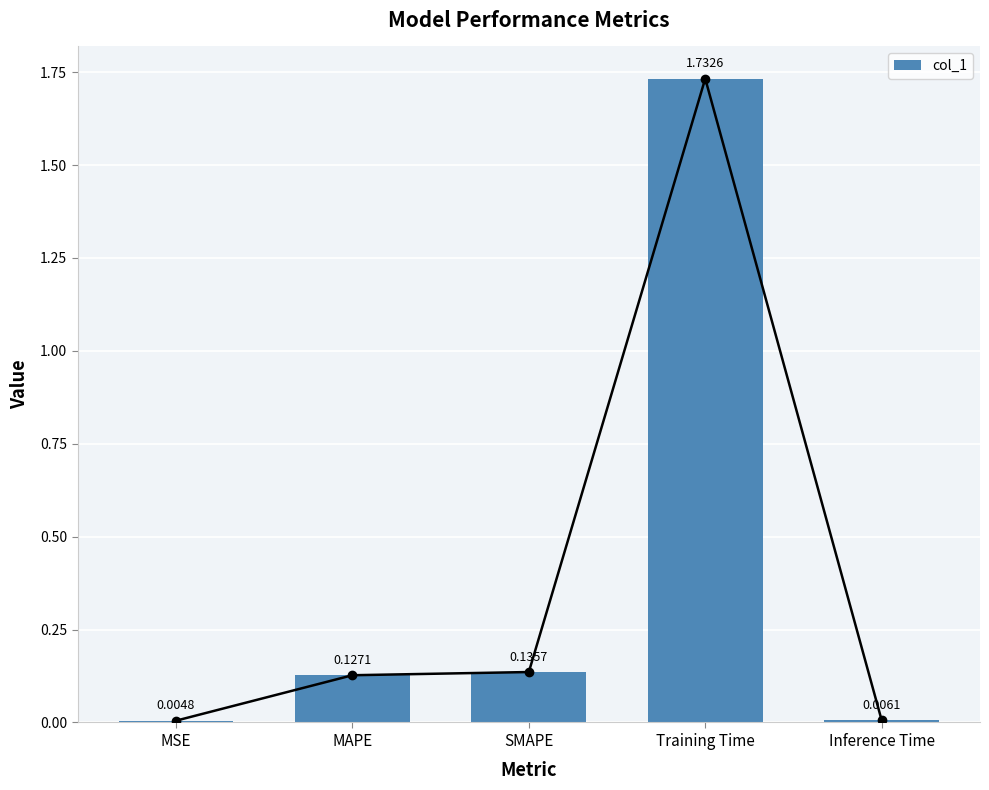

What is the difference between the second highest and second lowest values?

0.1